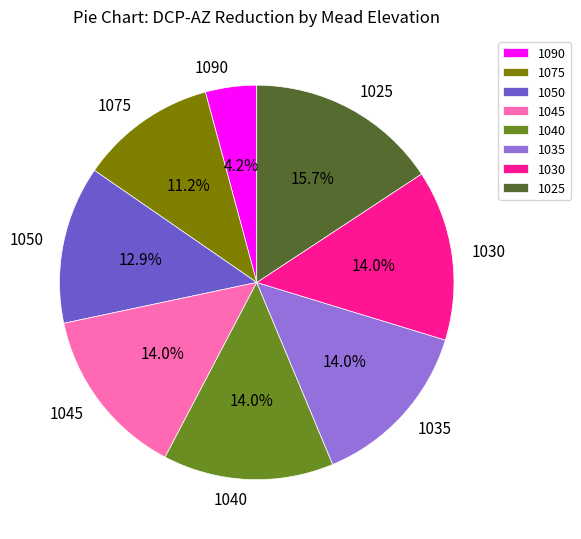

To the nearest percent, what is the difference between the largest and smallest slice percentages?

12%